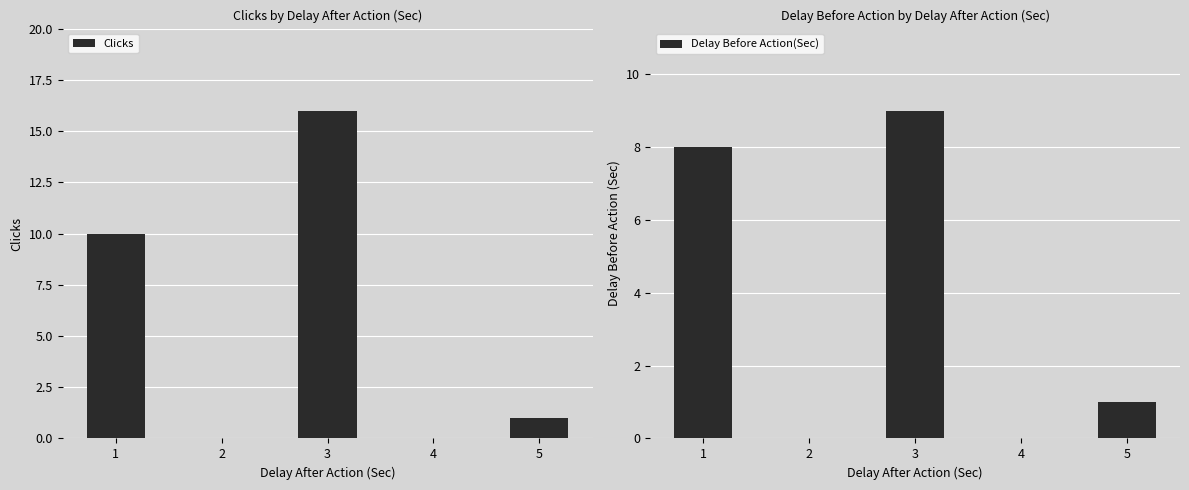

What is the sum of all Delay Before Action(Sec) values?

18